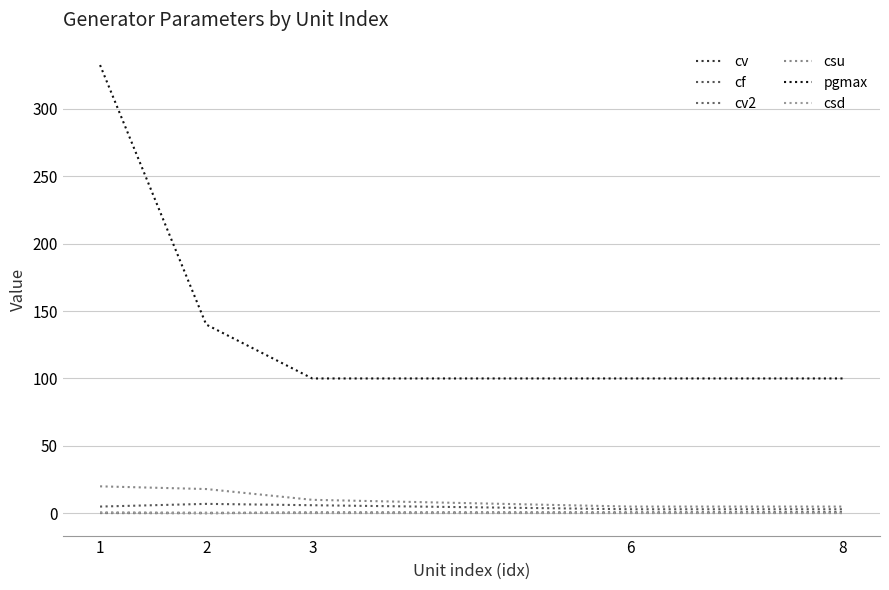

True or false: csd has a value of 0.3 at 2.

False